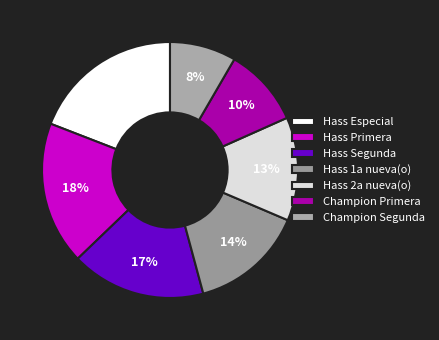

Is it true that Champion Primera is 10% of the pie?

True